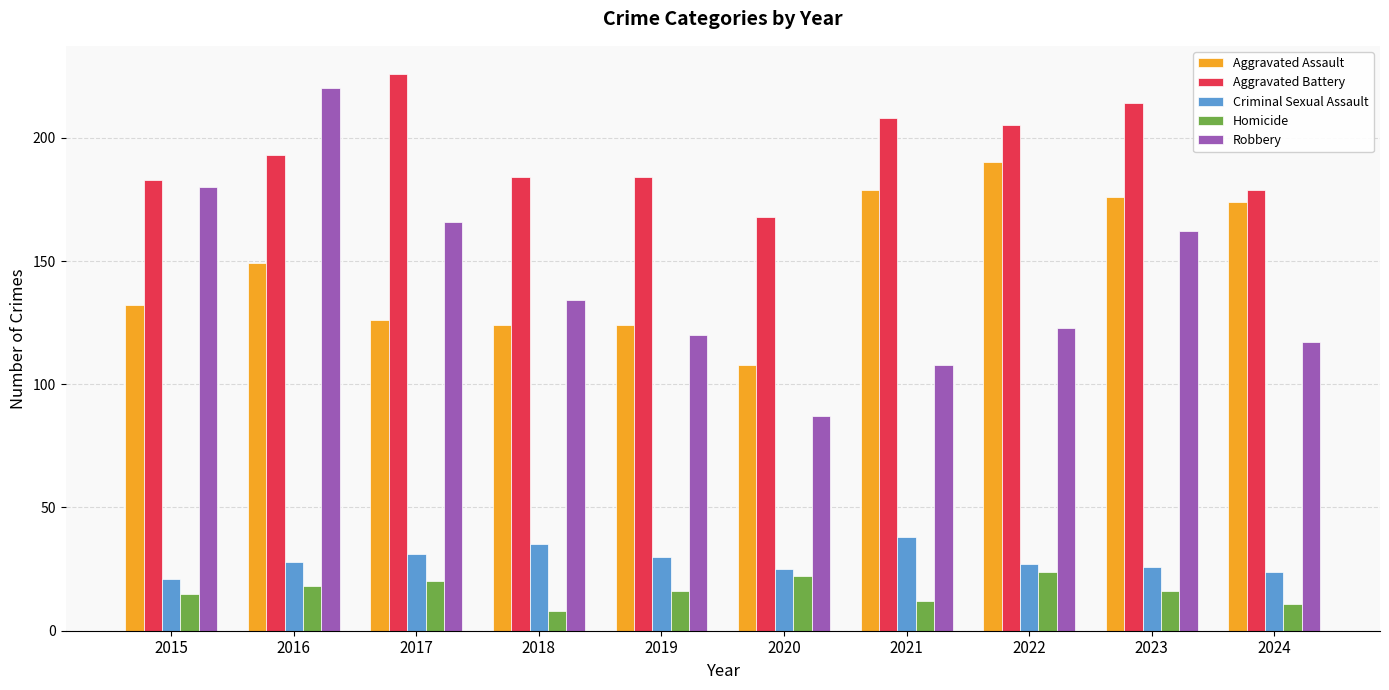

What are all the series names shown in the legend?

Aggravated Assault, Aggravated Battery, Criminal Sexual Assault, Homicide, Robbery